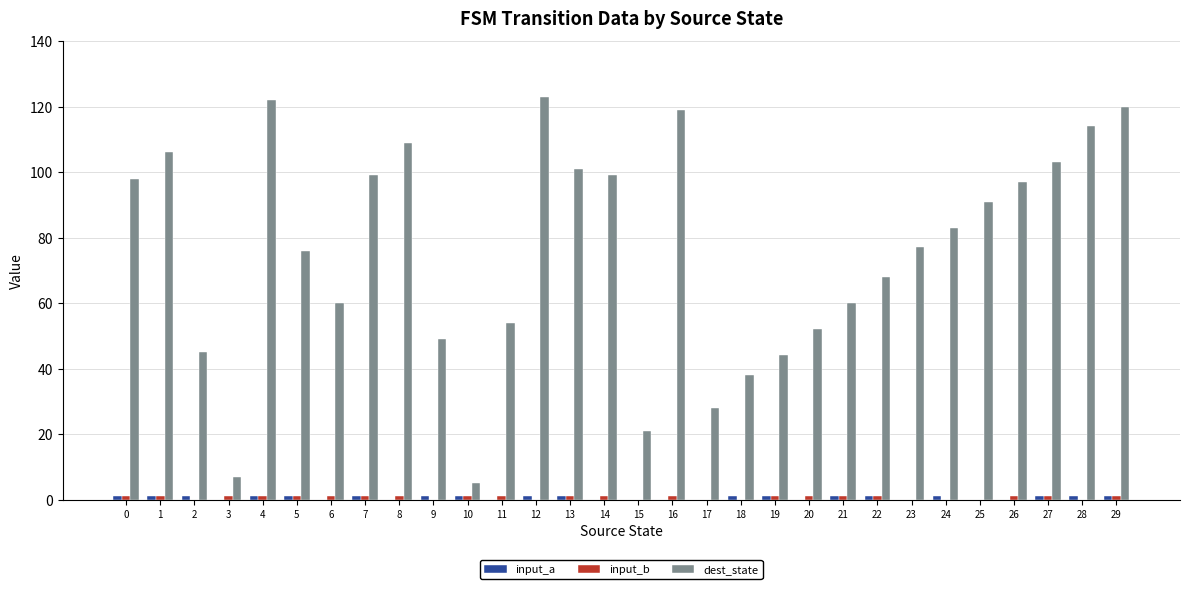

What is the greatest value displayed?

123